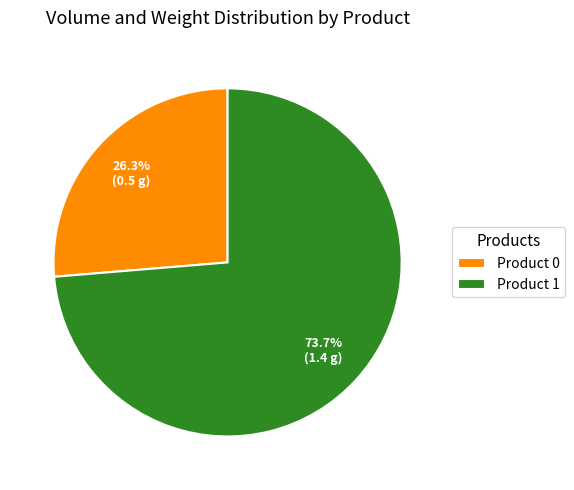

Is the sum of Product 1 and Product 0 greater than half?

Yes